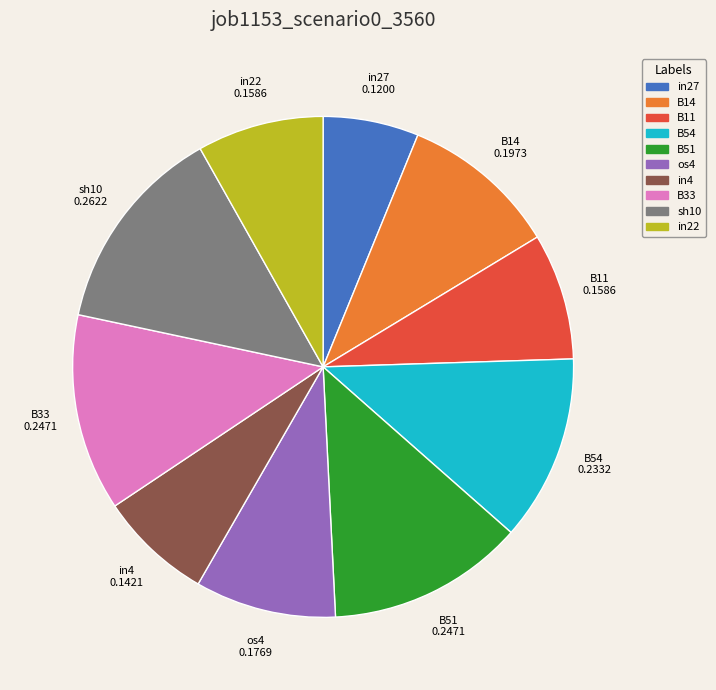

Is os4 the majority of the pie?

No